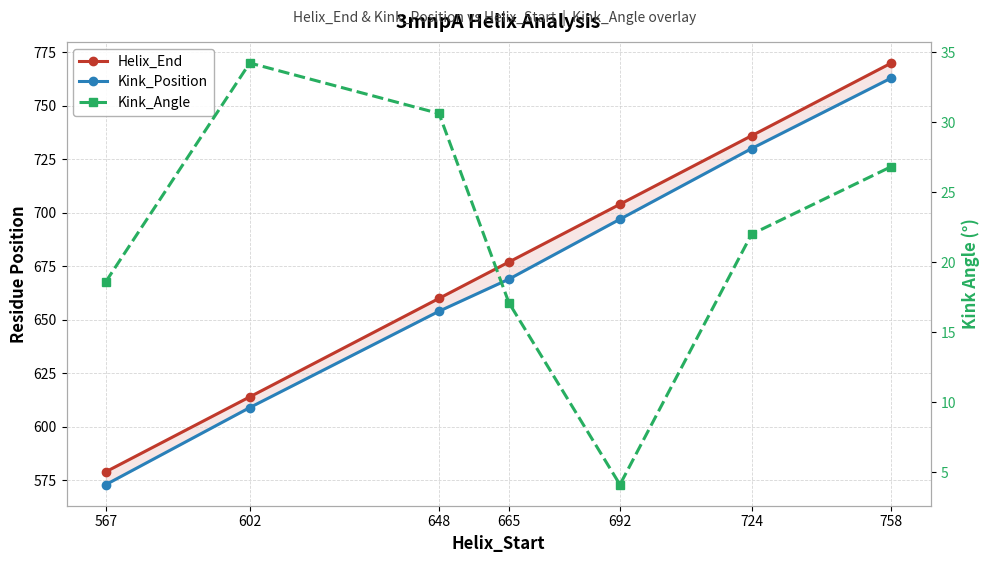

Is it true that Kink_Position equals 1180.5 at 692?

False